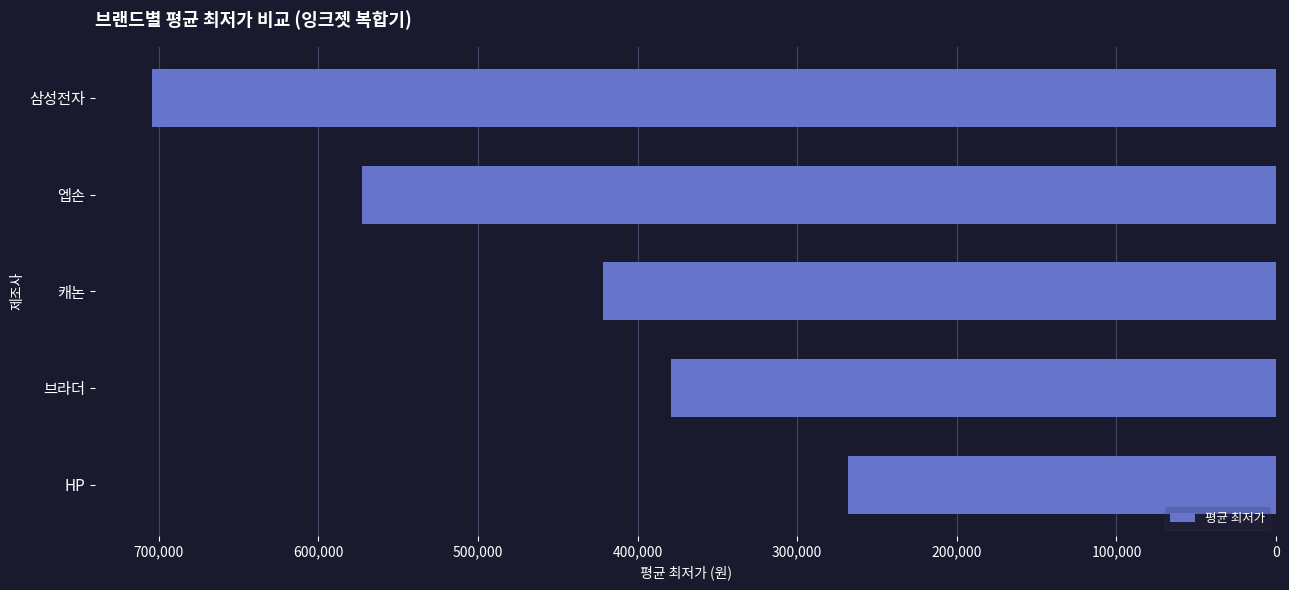

What is the difference between the maximum and second lowest values?

325407